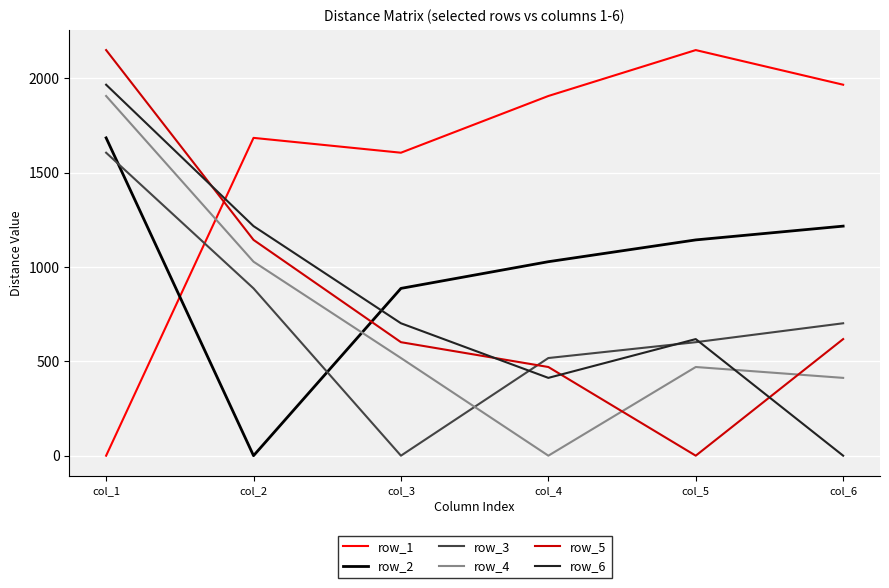

Reading left to right, list all the values displayed in this chart.

row_1: col_1=0.0	col_2=1683.6	col_3=1605.0	col_4=1905.5	col_5=2148.8	col_6=1965.2
row_2: col_1=1683.6	col_2=0.0	col_3=886.2	col_4=1027.6	col_5=1143.1	col_6=1216.1
row_3: col_1=1605.0	col_2=886.2	col_3=0.0	col_4=517.3	col_5=601.3	col_6=701.5
row_4: col_1=1905.5	col_2=1027.6	col_3=517.3	col_4=0.0	col_5=469.8	col_6=412.2
row_5: col_1=2148.8	col_2=1143.1	col_3=601.3	col_4=469.8	col_5=0.0	col_6=617.7
row_6: col_1=1965.2	col_2=1216.1	col_3=701.5	col_4=412.2	col_5=617.7	col_6=0.0